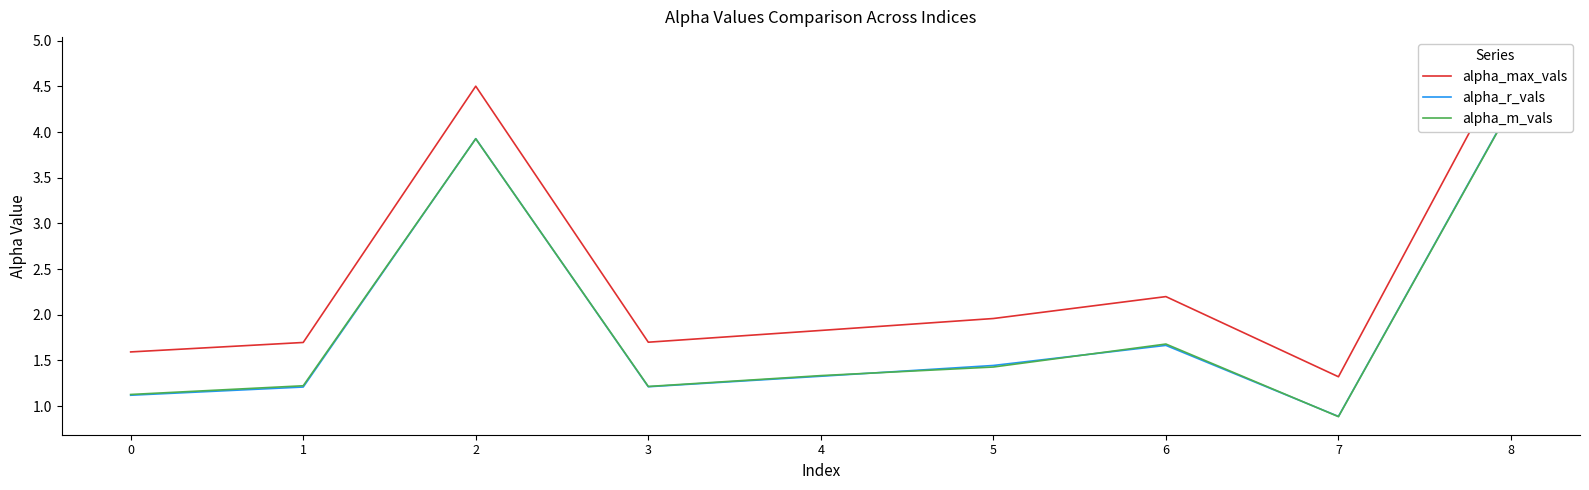

Reading left to right, extract all data points from this chart.

alpha_max_vals: 1.6	1.7	4.5	1.7	1.8	2.0	2.2	1.3	4.8
alpha_r_vals: 1.1	1.2	3.9	1.2	1.3	1.4	1.7	0.9	4.3
alpha_m_vals: 1.1	1.2	3.9	1.2	1.3	1.4	1.7	0.9	4.3